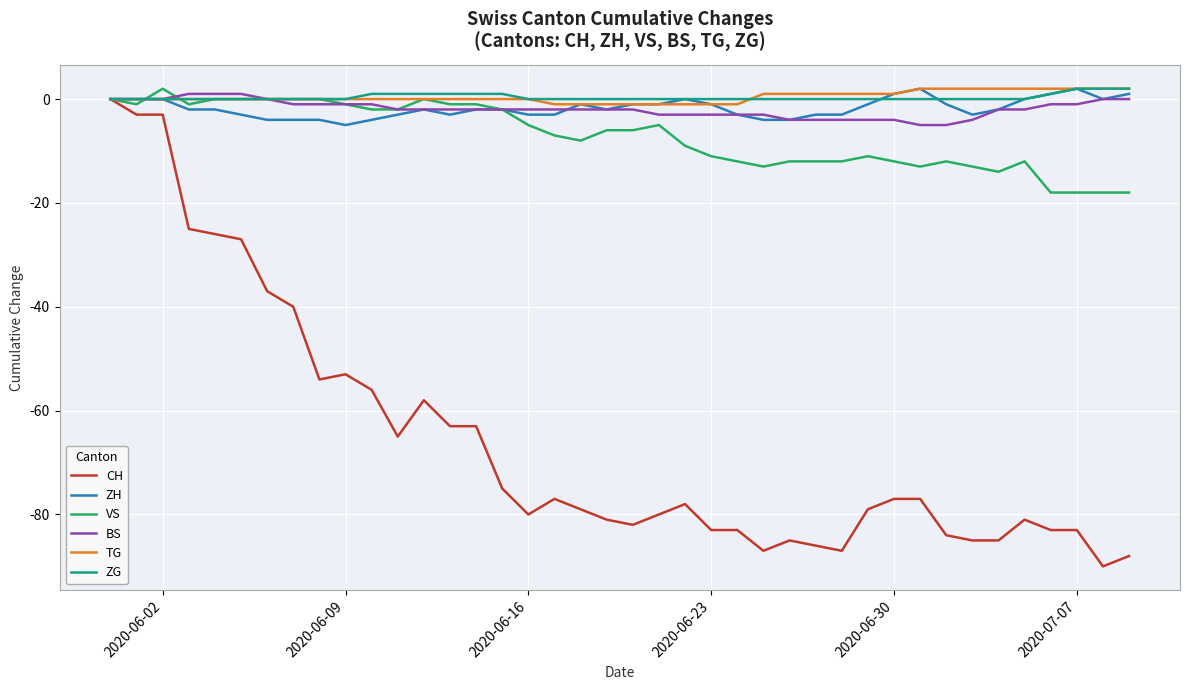

Which series has the largest range (max minus min)?

CH